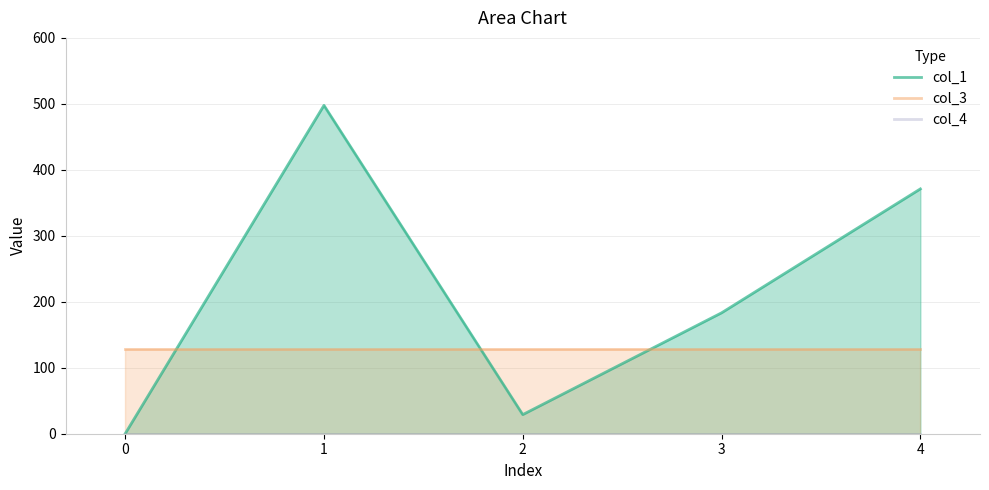

Which has a higher value, 1 or 2?

1